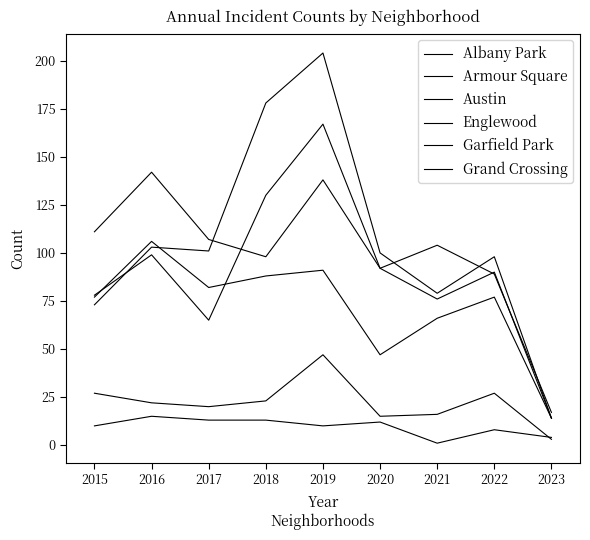

What is the value of the Englewood point at the 5th from the left?

138